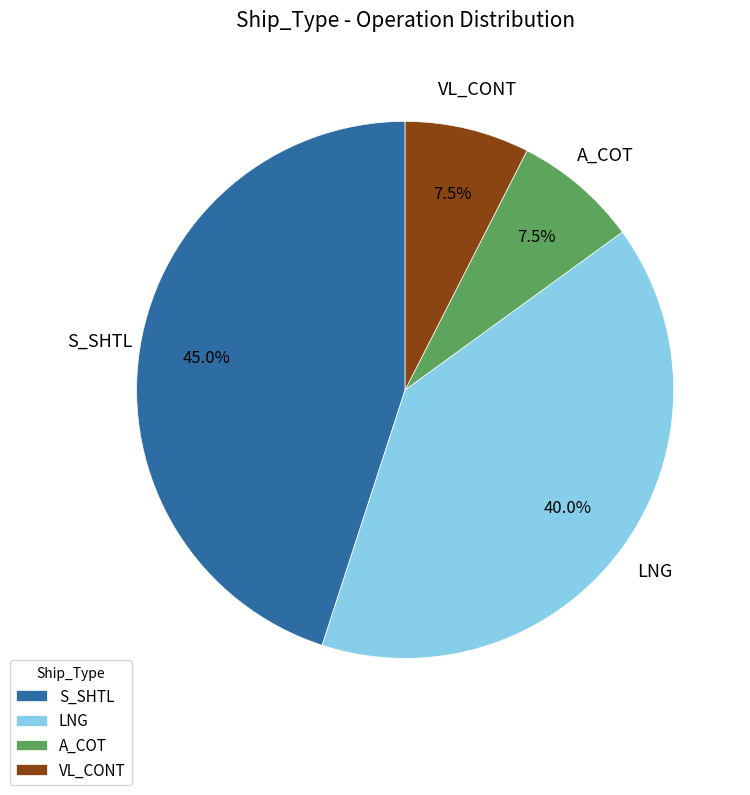

Do S_SHTL and VL_CONT together represent more than half of the pie?

Yes